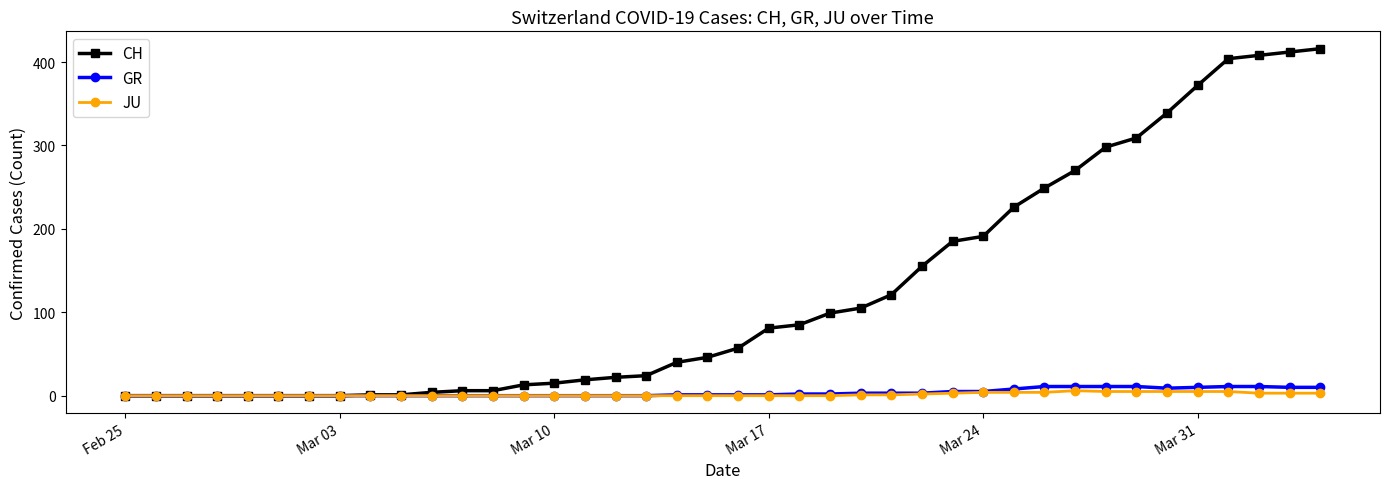

What is the average value of the CH series?

124